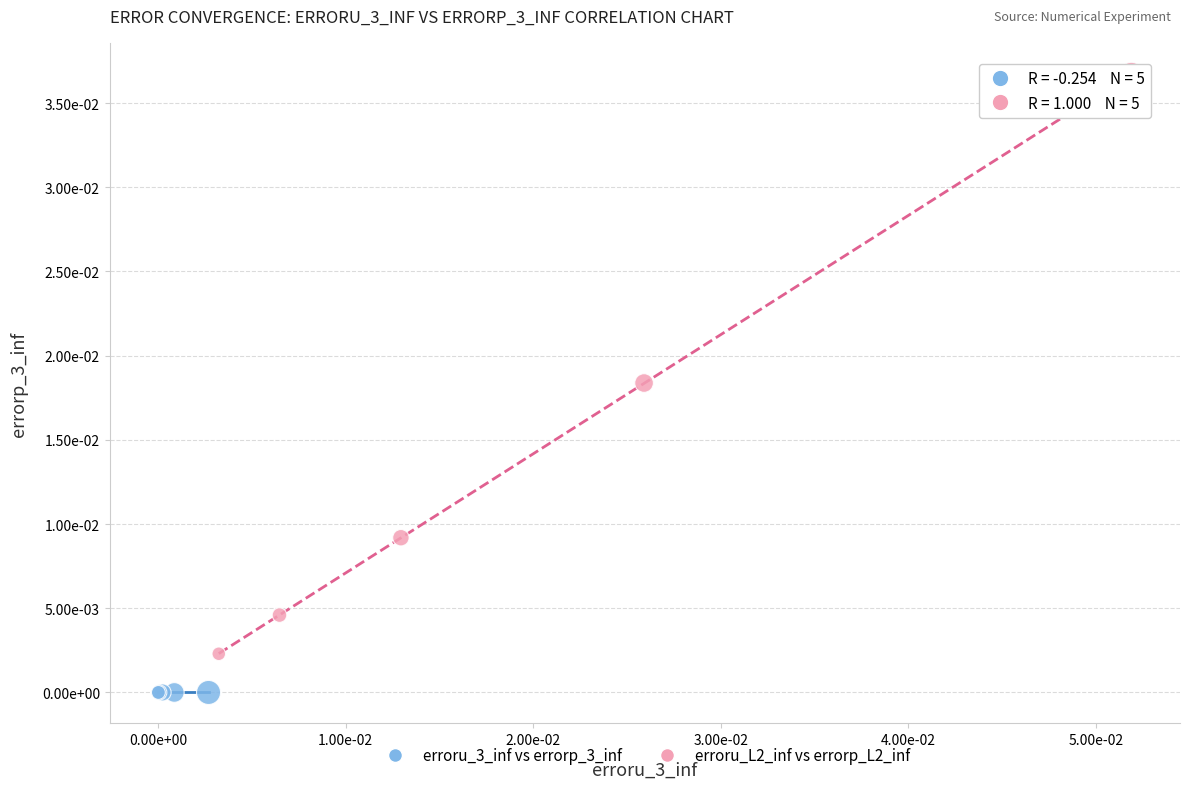

Which series contains the highest Y value?

erroru_L2_inf vs errorp_L2_inf